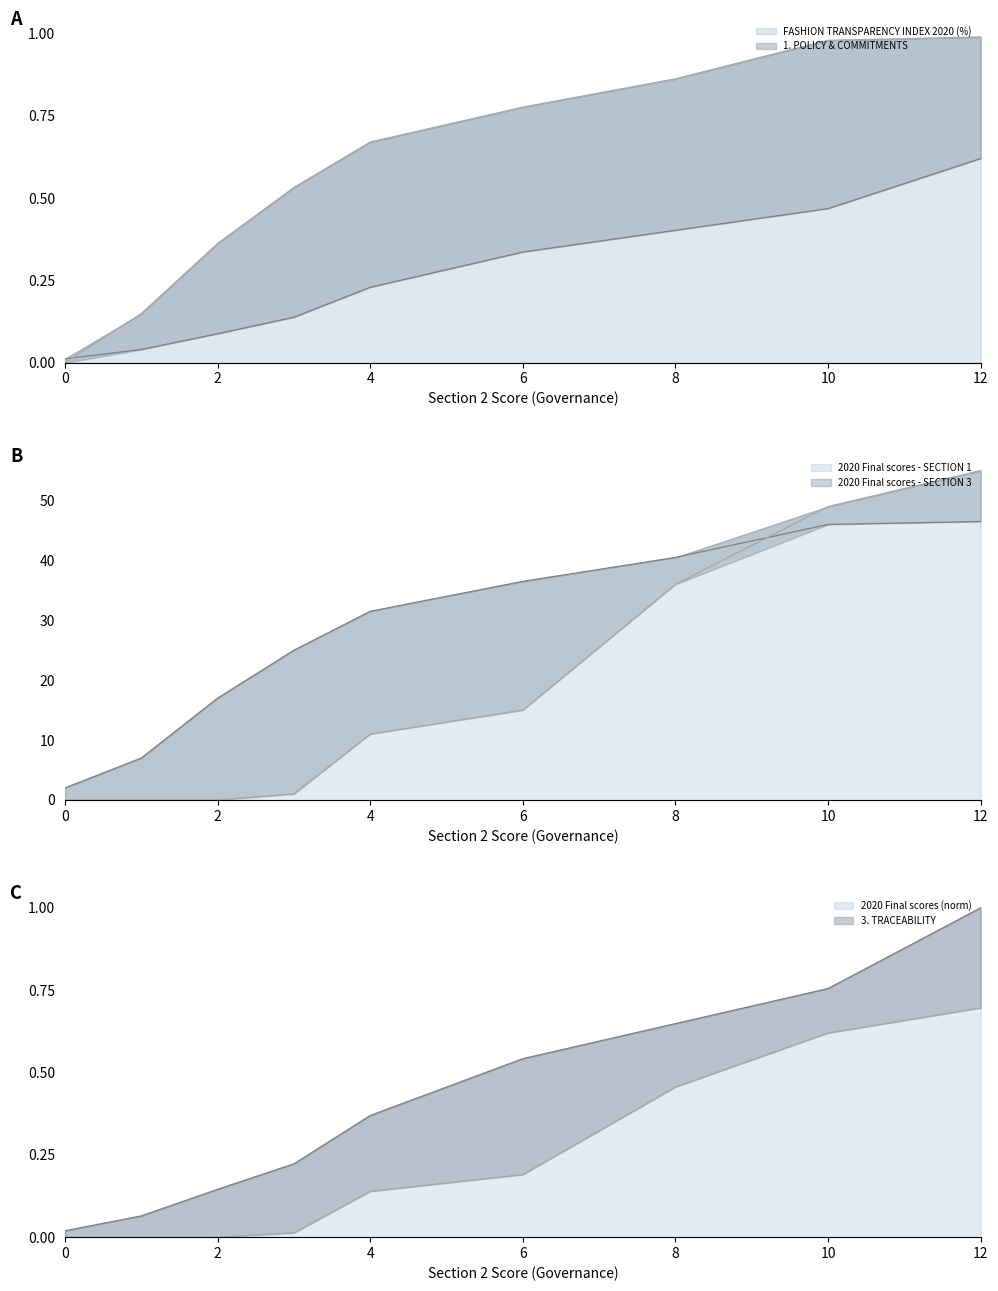

List the labels in order of 1. POLICY & COMMITMENTS value, smallest first.

0, 1, 2, 3, 4, 6, 8, 10, 12